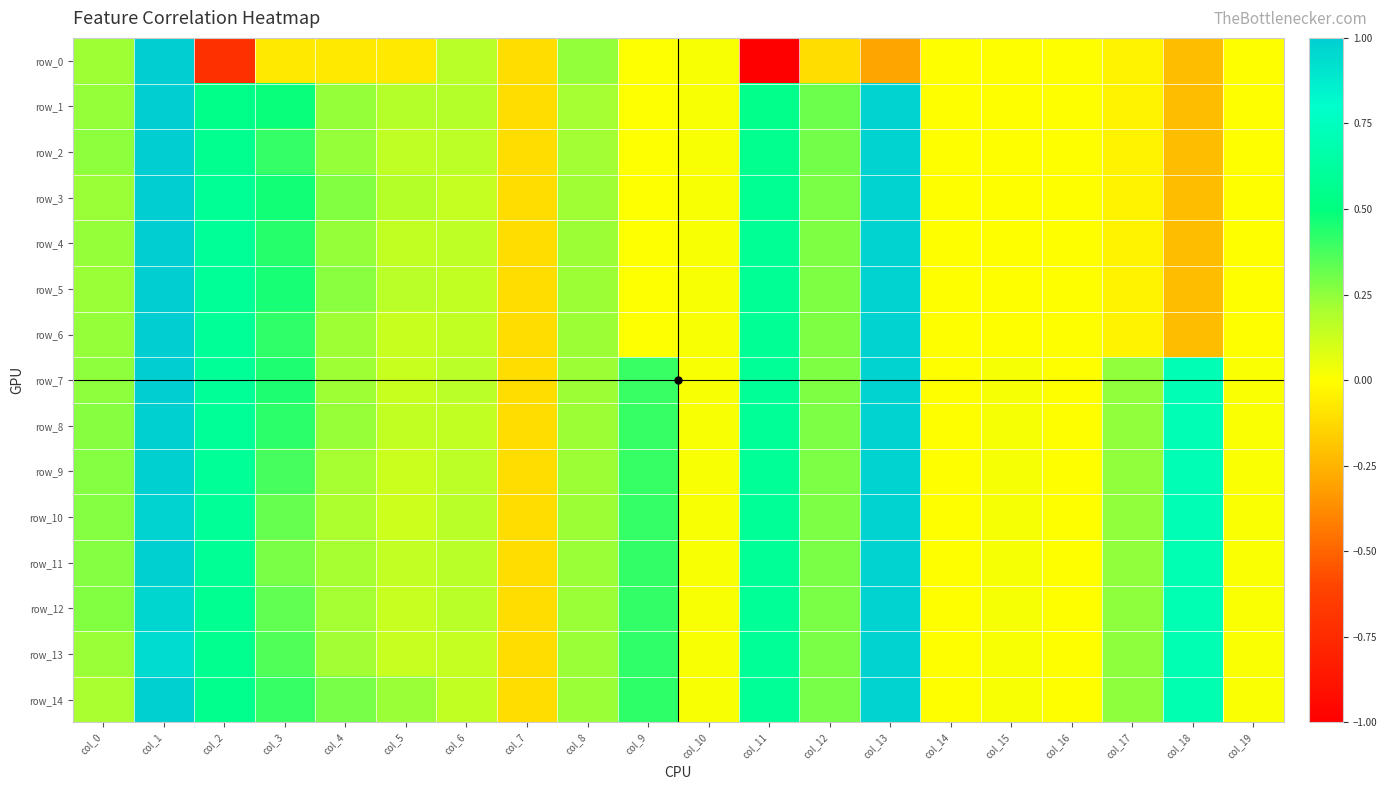

How many data points in row_6 are above 0?

12